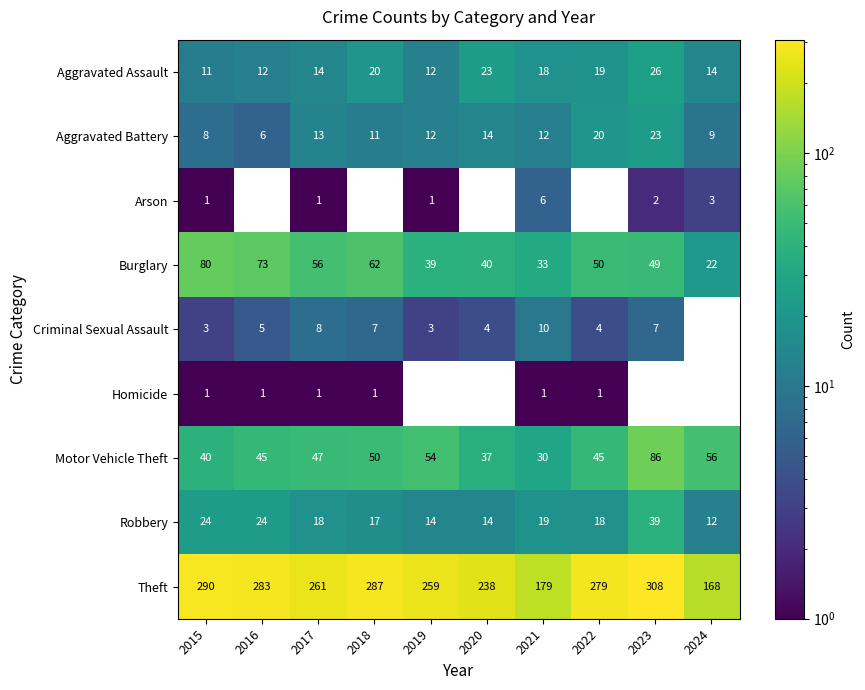

Read the Aggravated Assault value at 2023.

26